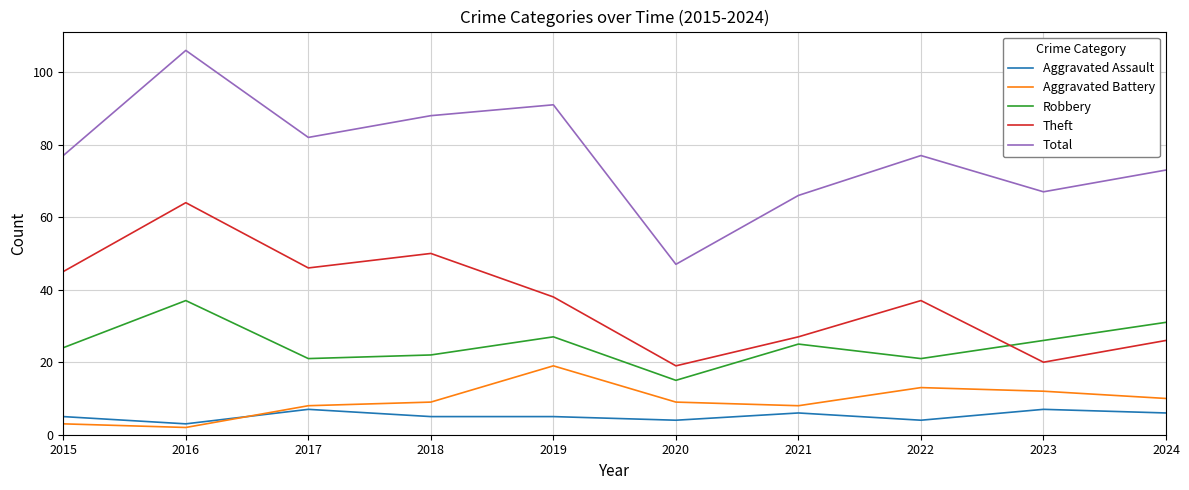

The Robbery series shows 37 at 2016. True or false?

True